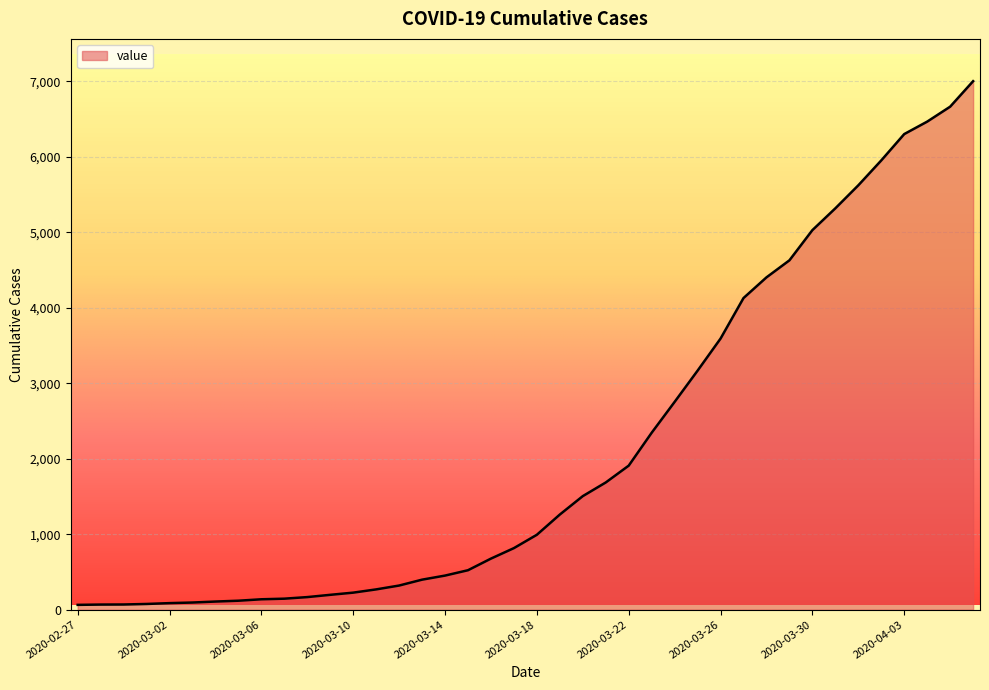

What is the maximum value shown in the chart?

7004